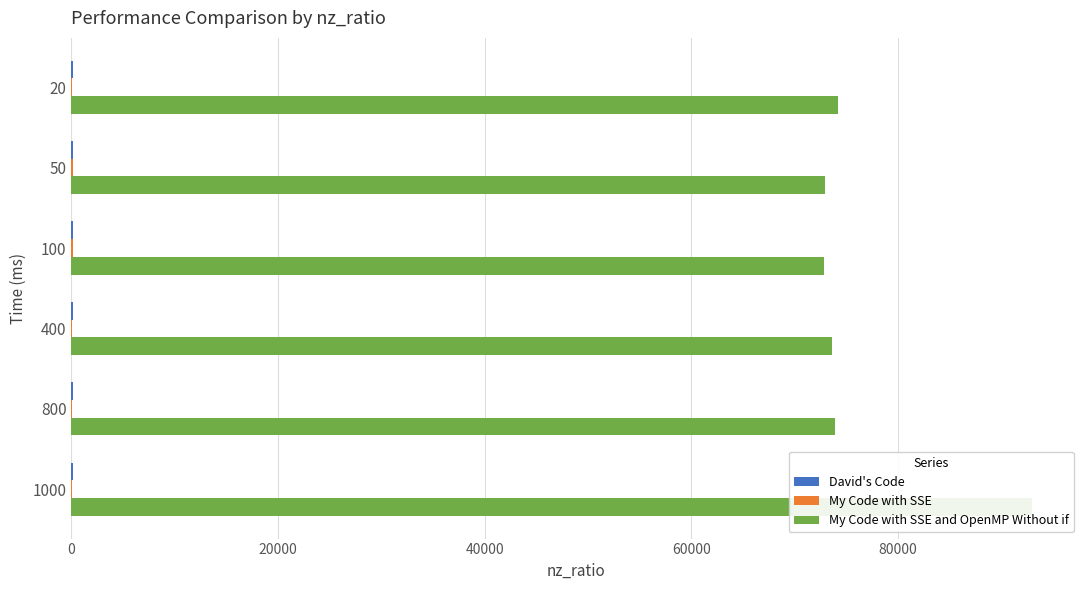

Is the value of My Code with SSE and OpenMP Without if at 20 greater than the value of David's Code at 20?

Yes